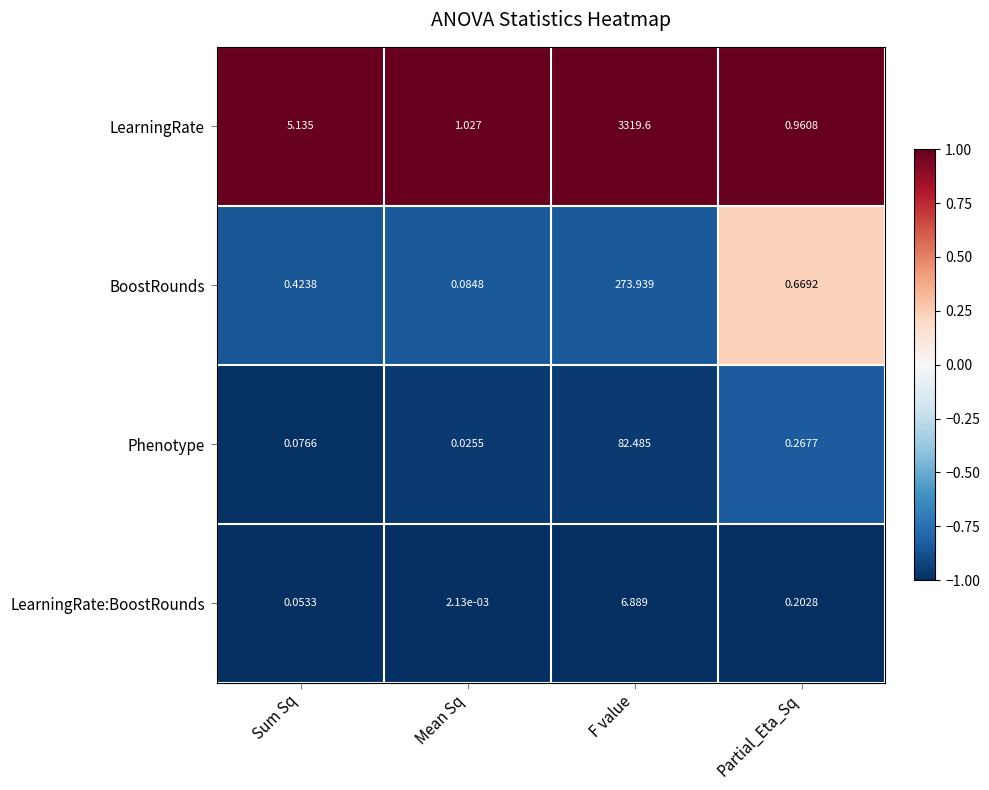

List the series in order of their peak value, lowest first.

LearningRate:BoostRounds, Phenotype, BoostRounds, LearningRate